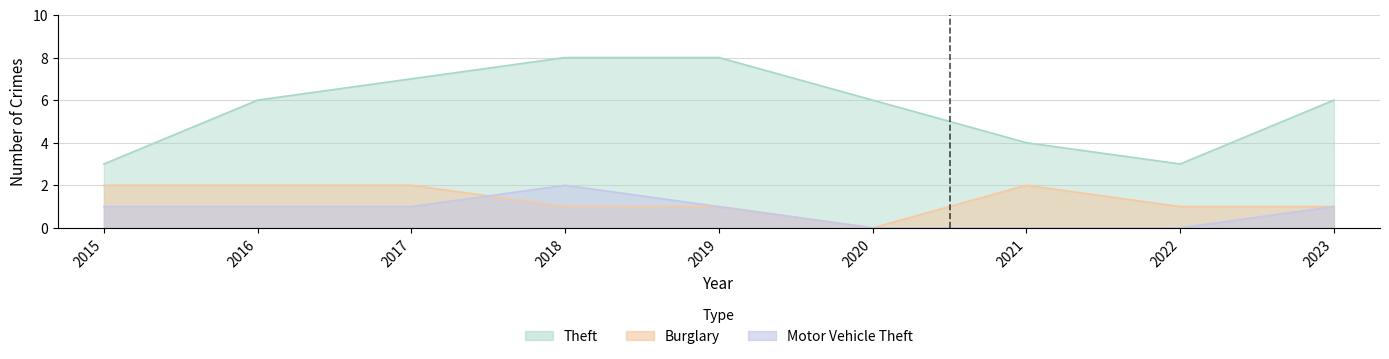

What is the difference between the Burglary values at 2017 and 2018?

1